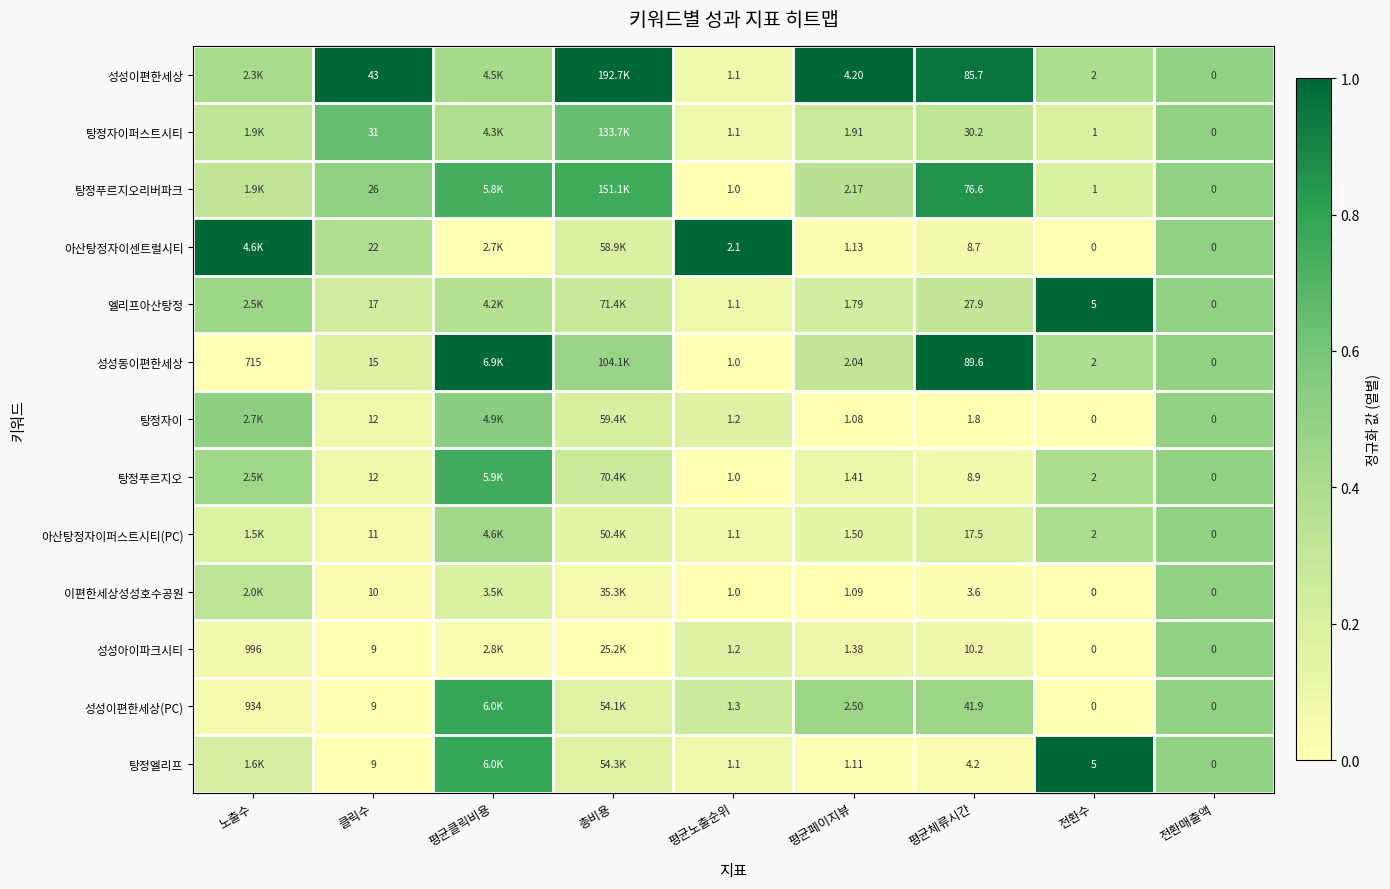

Is the value of 탕정자이 at 클릭수 greater than the value of 이편한세상성성호수공원 at 평균페이지뷰?

Yes